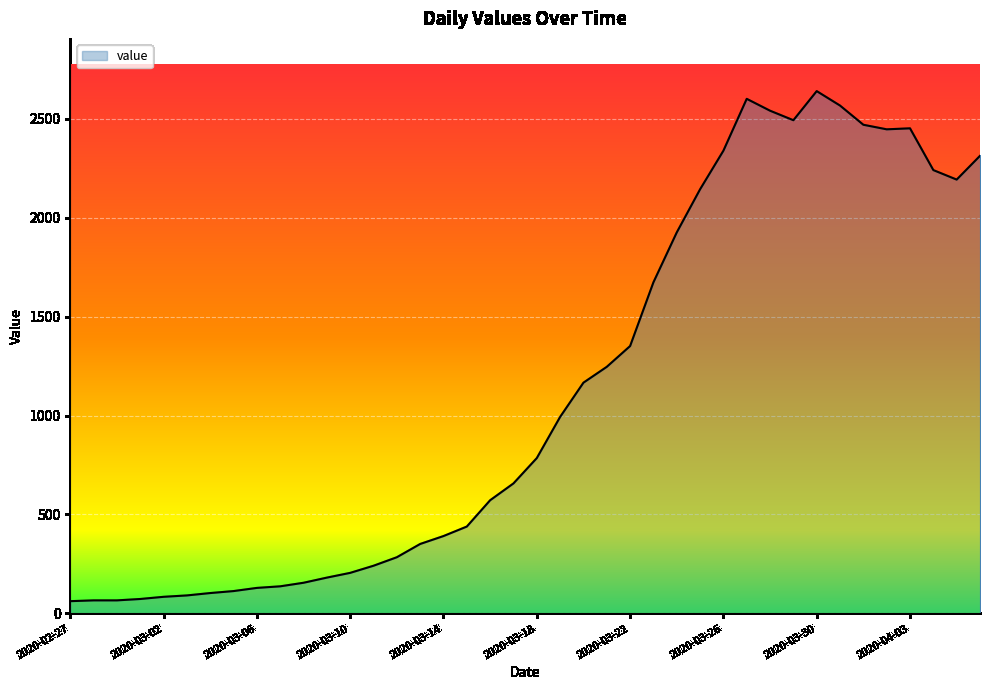

What is the maximum value shown in the chart?

2639